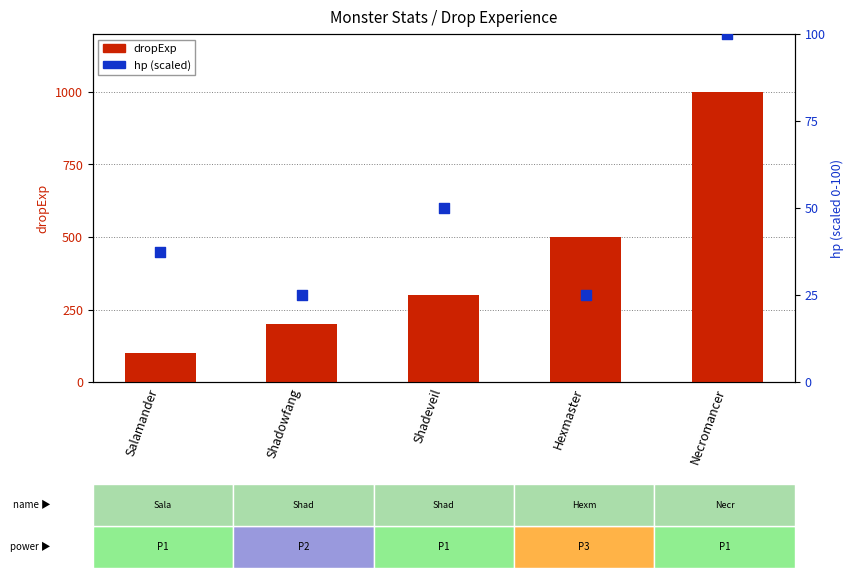

At how many categories does at least one series exceed 236?

3